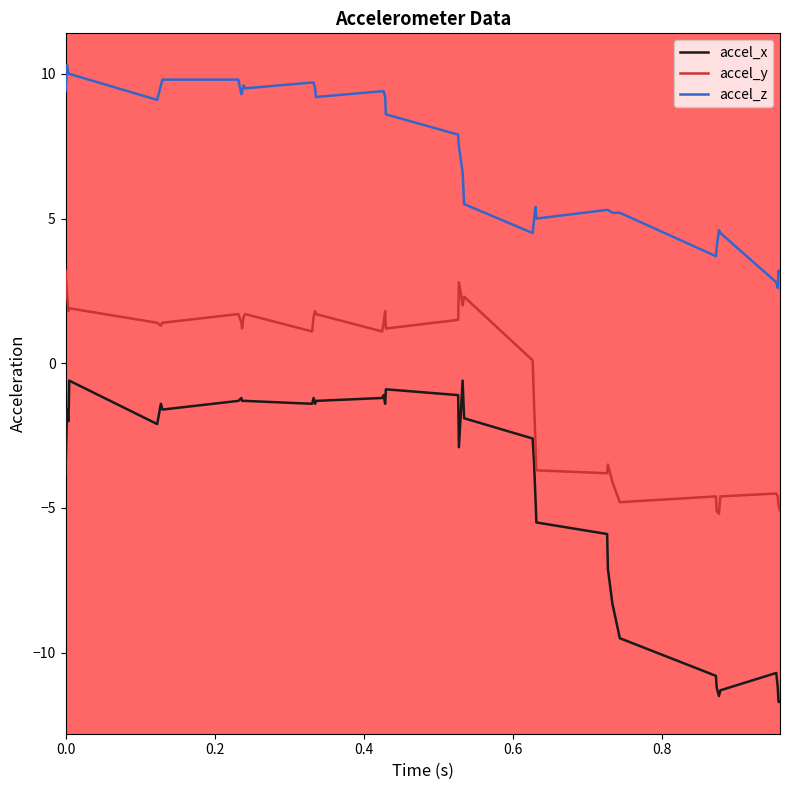

What is the sum of all accel_y values?

-21.5